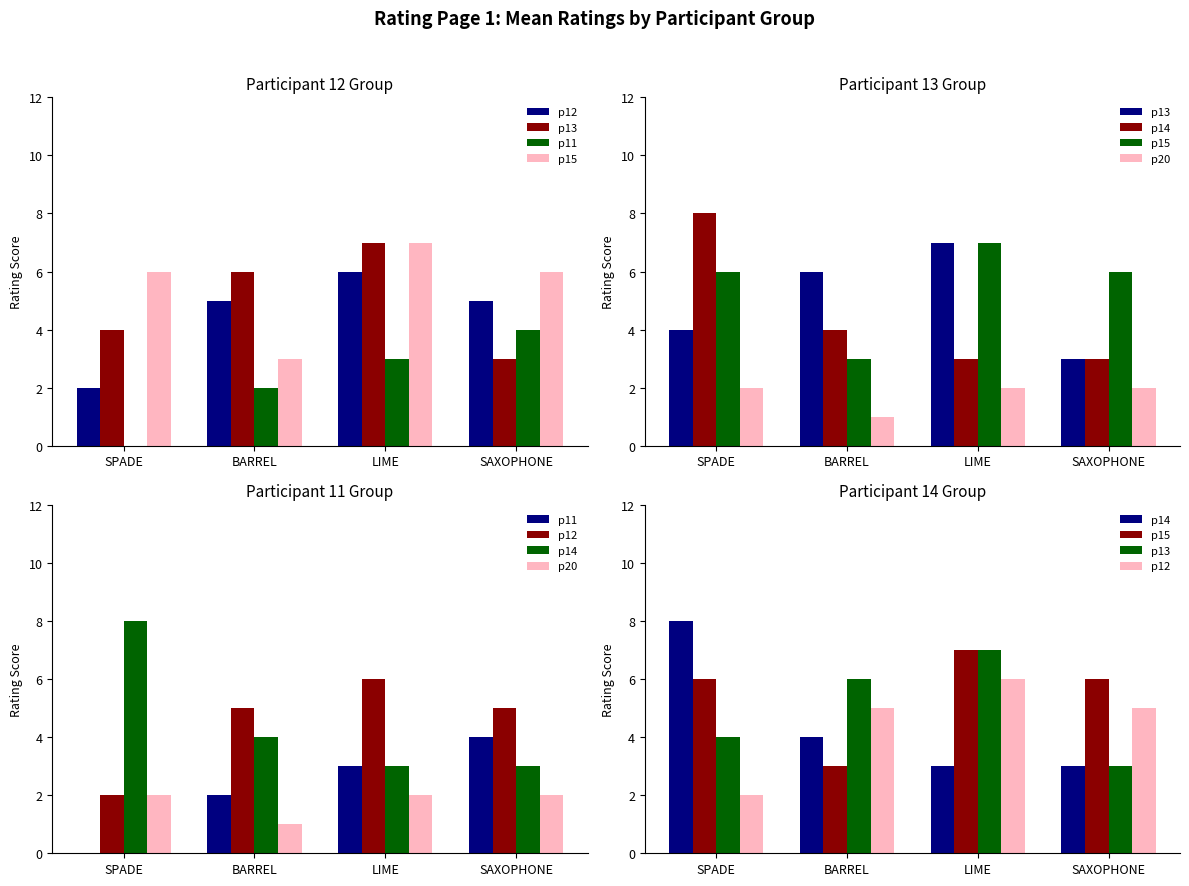

List the labels in order of p15 value, largest first.

LIME, SPADE, SAXOPHONE, BARREL